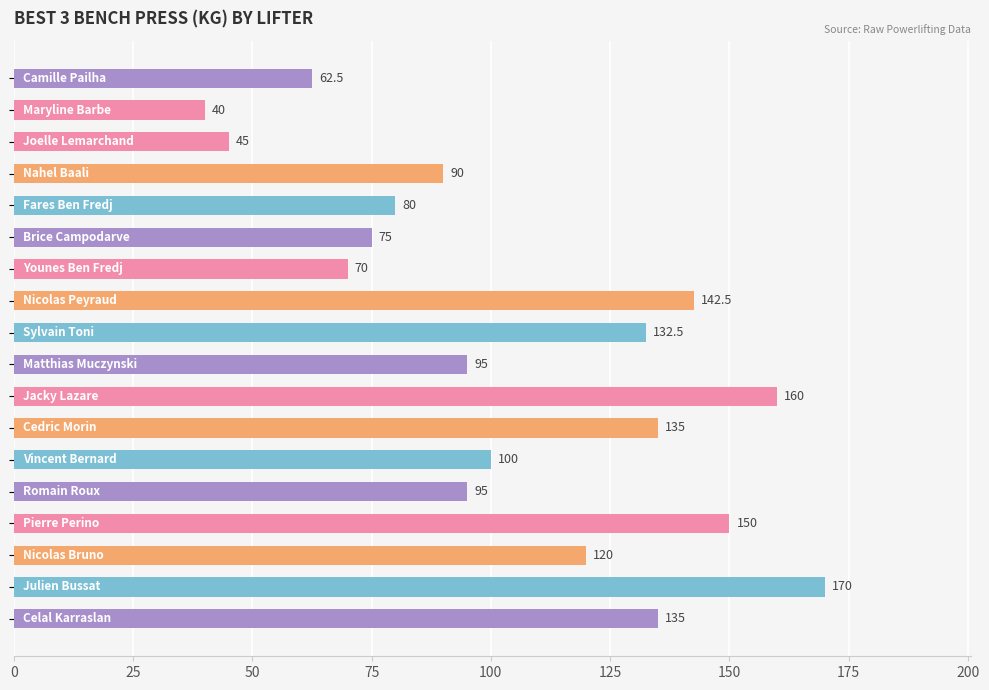

What is the minimum value shown in the chart?

40.0